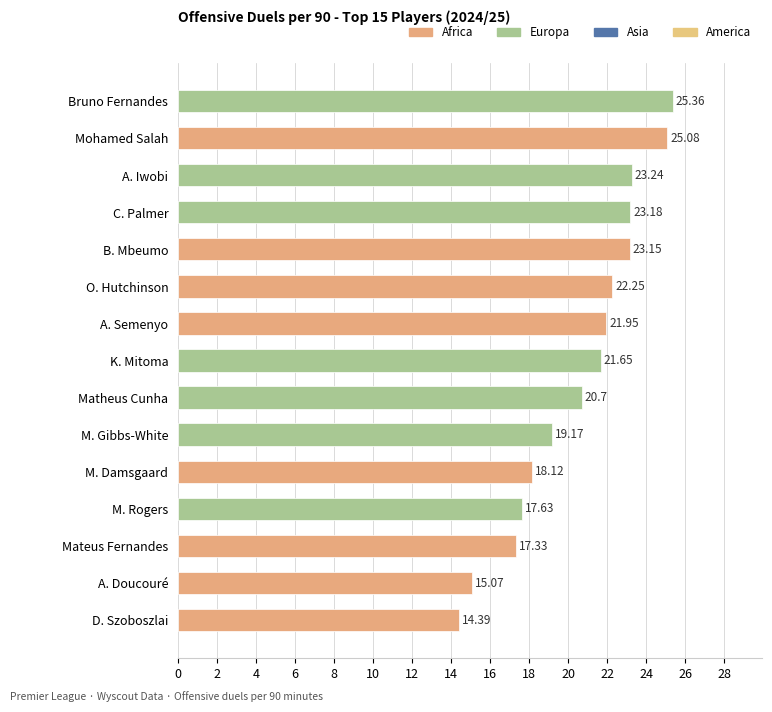

Which label corresponds to the largest value in the chart?

Bruno Fernandes